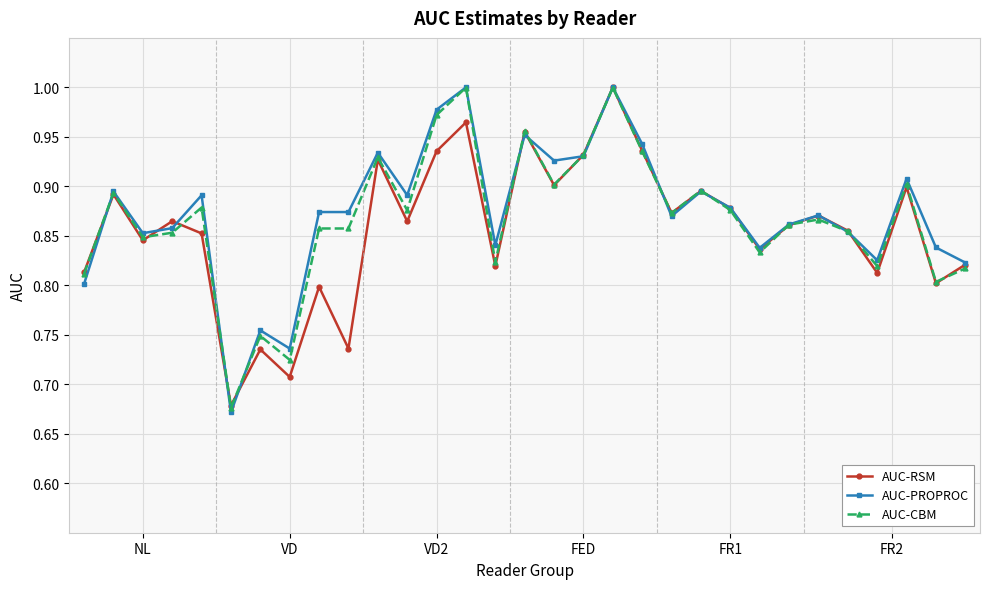

At how many categories does at least one series exceed 0?

31